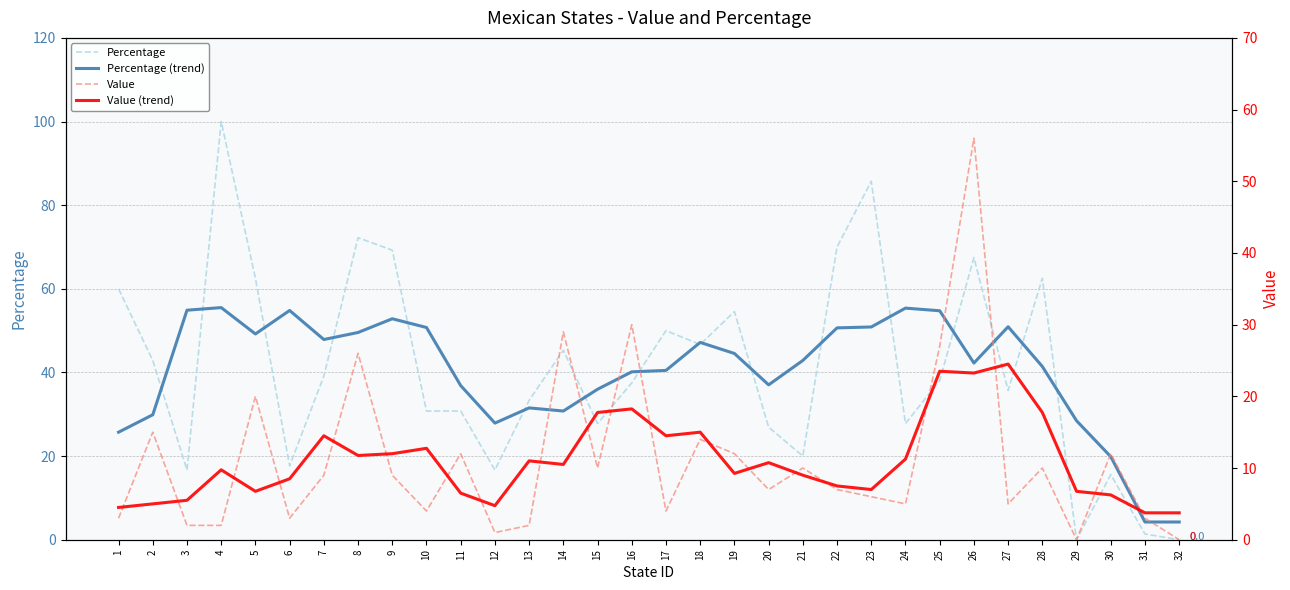

How many times do Percentage and Percentage (trend) cross each other?

17